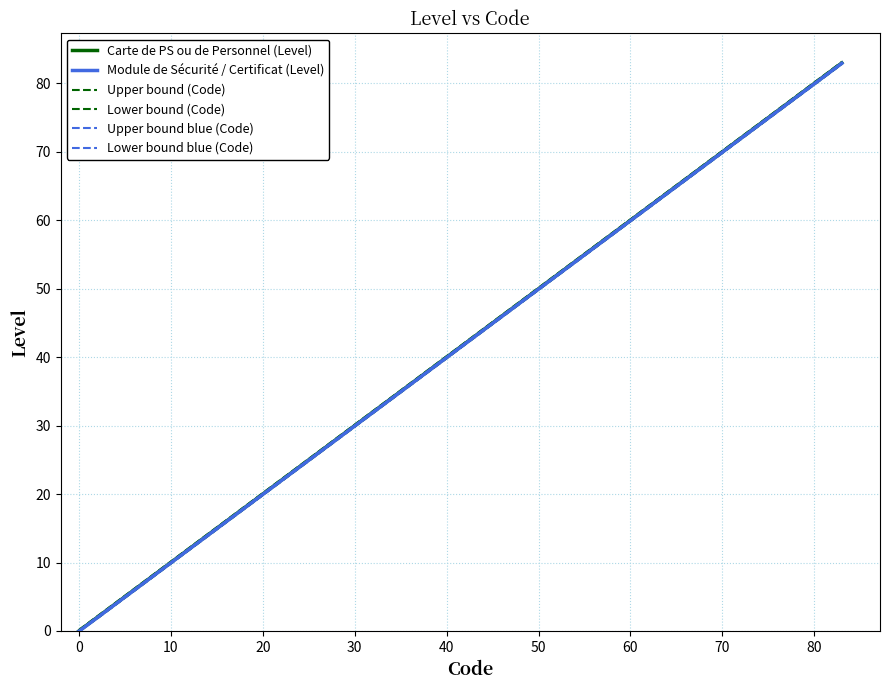

True or false: Lower bound blue (Code) and Upper bound (Code) cross at least once.

False